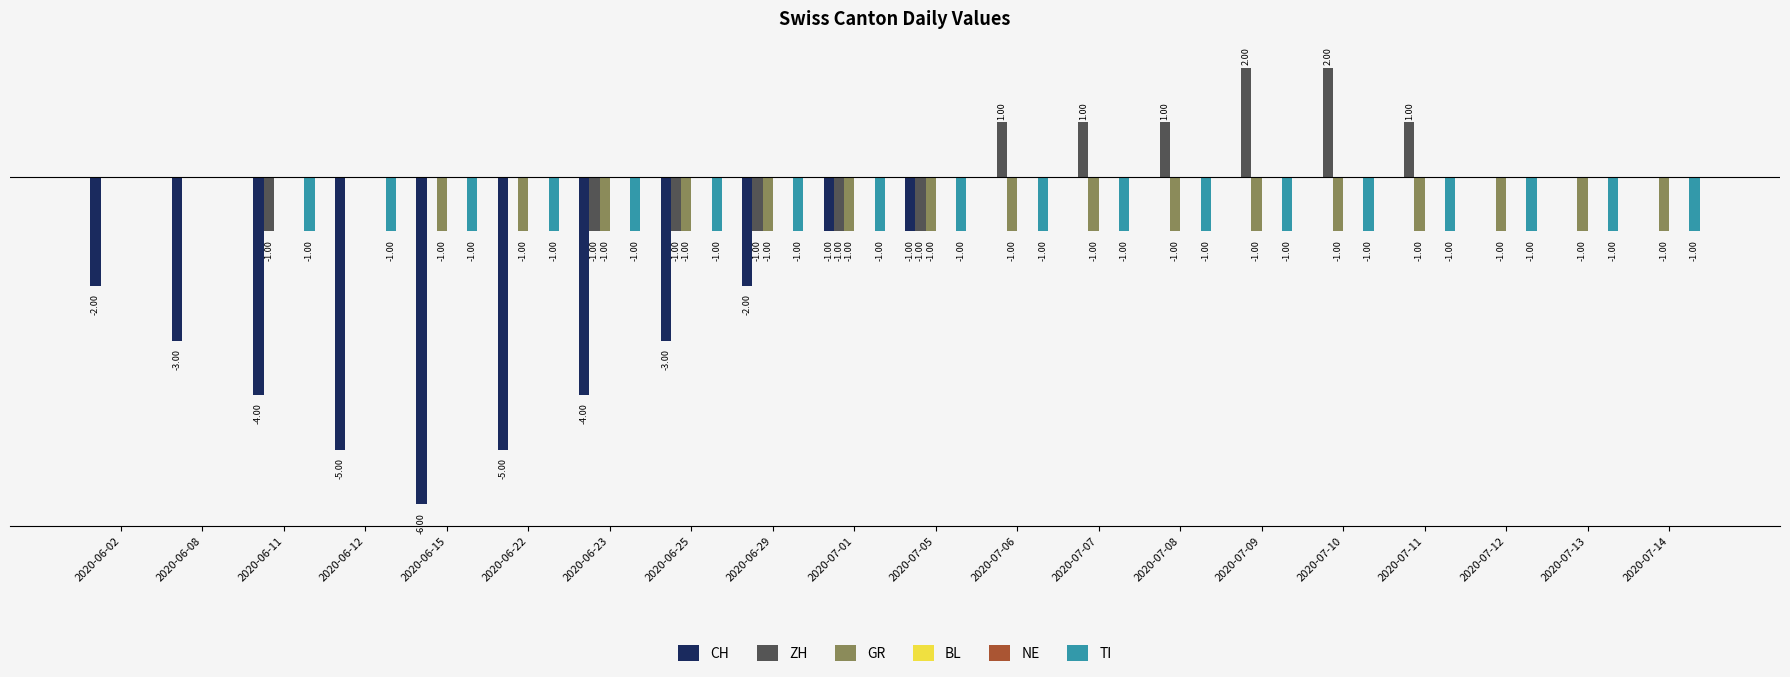

What is the sum of all GR values?

-16